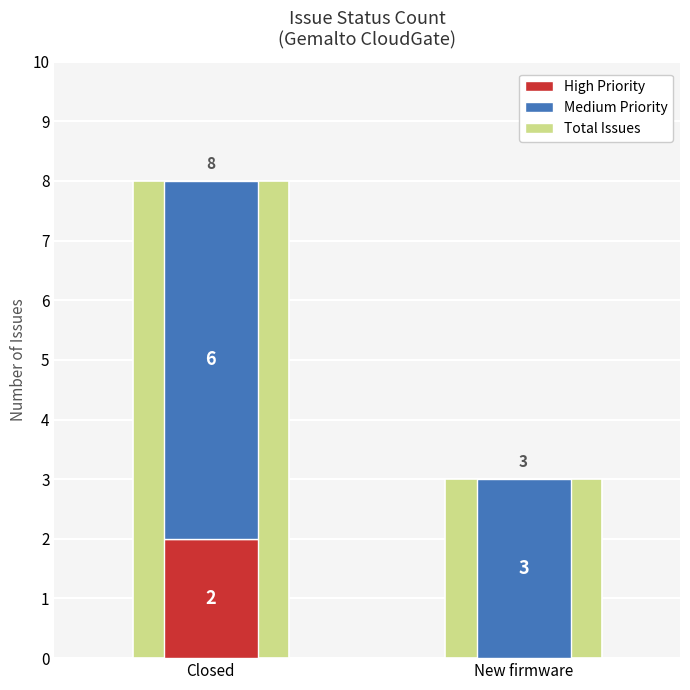

Reading left to right, what are all the values shown in this chart?

Total Issues: 8	3
High Priority: 2	0
Medium Priority: 6	3